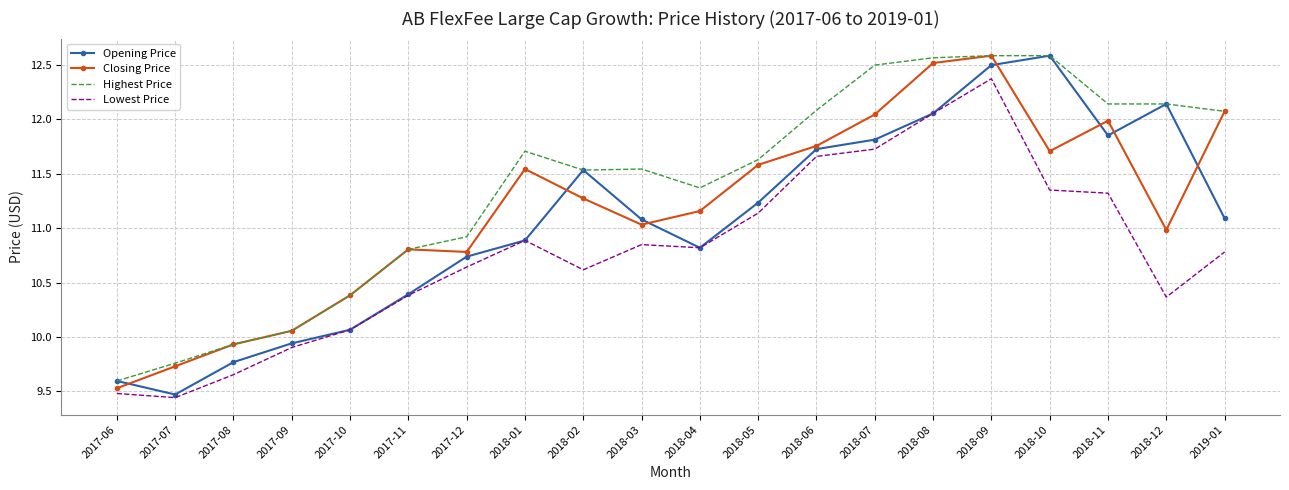

Where does the Lowest Price series first go above 10?

2017-10